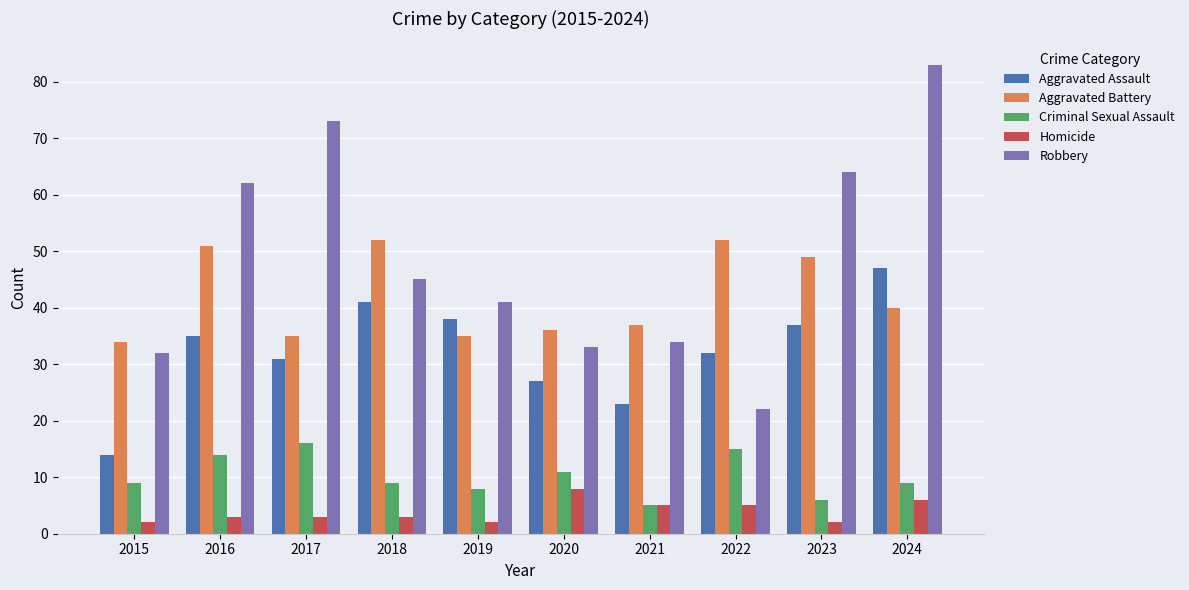

Which series has the widest spread of values?

Robbery